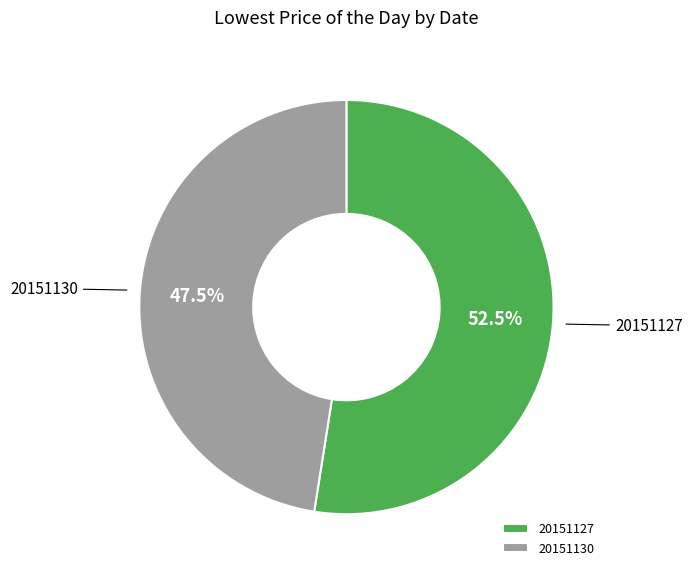

What portion of the pie excludes 20151130?

52.5%